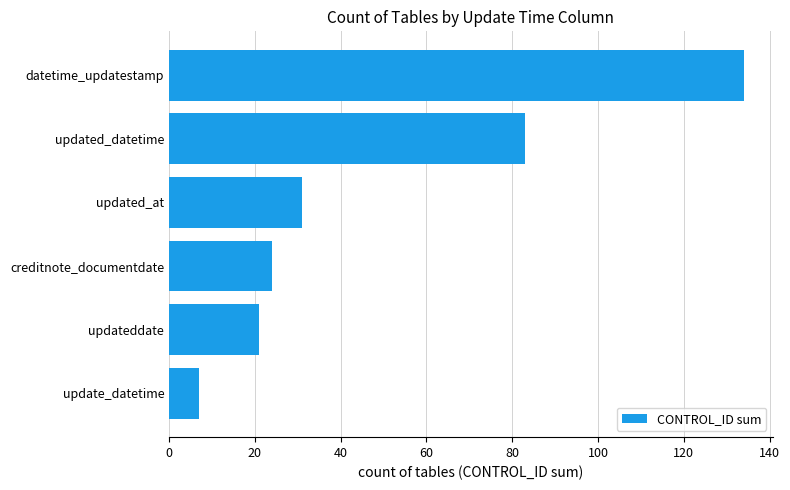

What is the sum of all values?

300